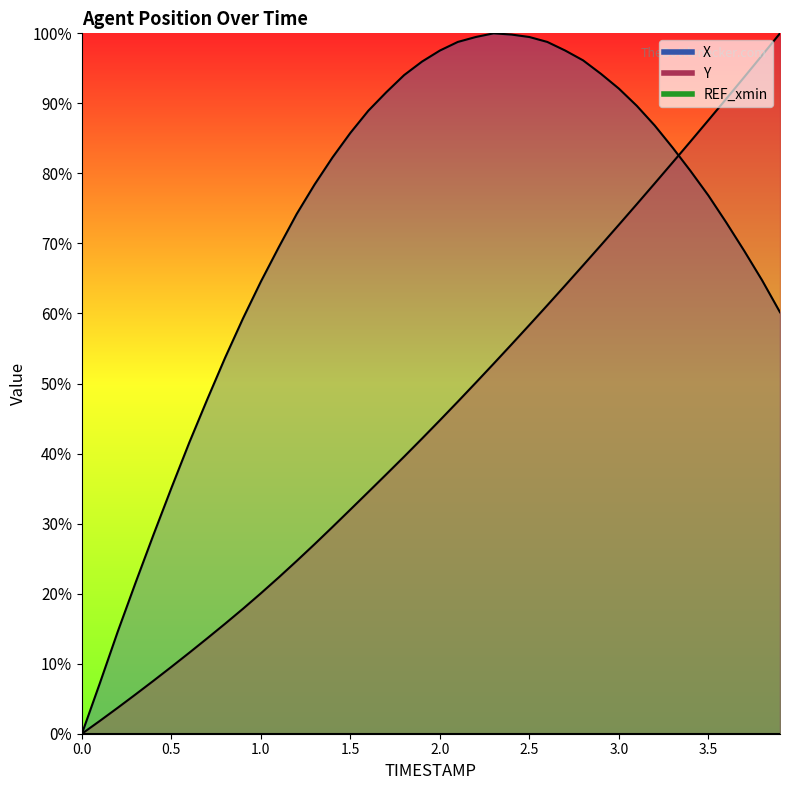

Is the value of Y at 3.0 greater than the value of X at 3.6?

No